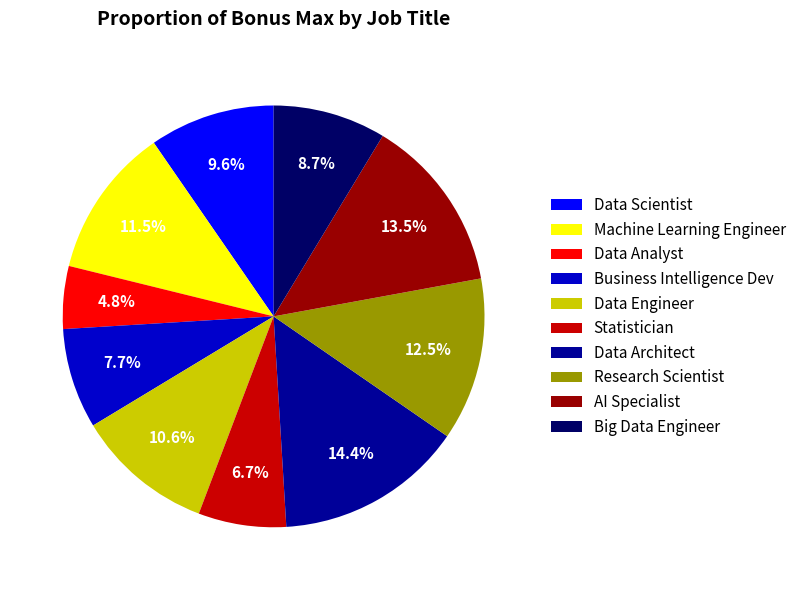

Is Statistician the majority of the pie?

No